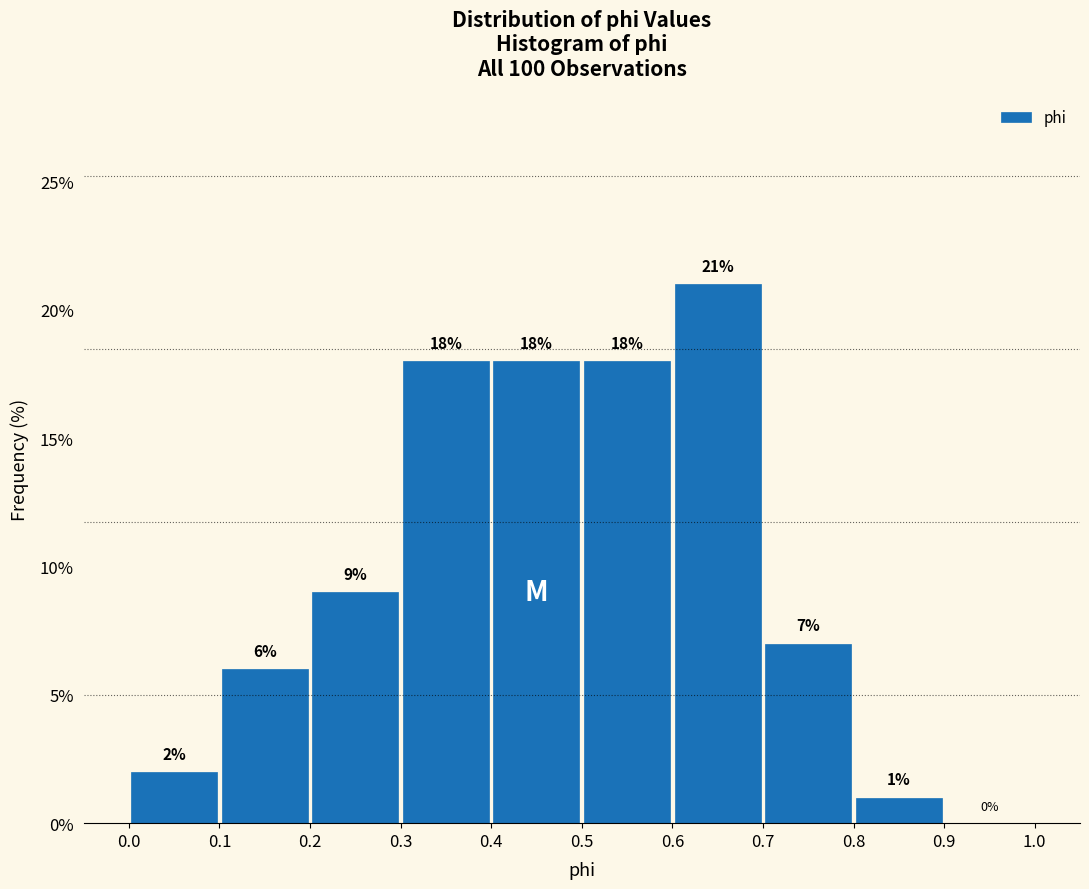

Reading left to right, list every bar in this chart as the range it spans on the x-axis followed by its height.

0.0 to 0.1: 2
0.1 to 0.2: 6
0.2 to 0.3: 9
0.3 to 0.4: 18
0.4 to 0.5: 18
0.5 to 0.6: 18
0.6 to 0.7: 21
0.7 to 0.8: 7
0.8 to 0.9: 1
0.9 to 1.0: 0